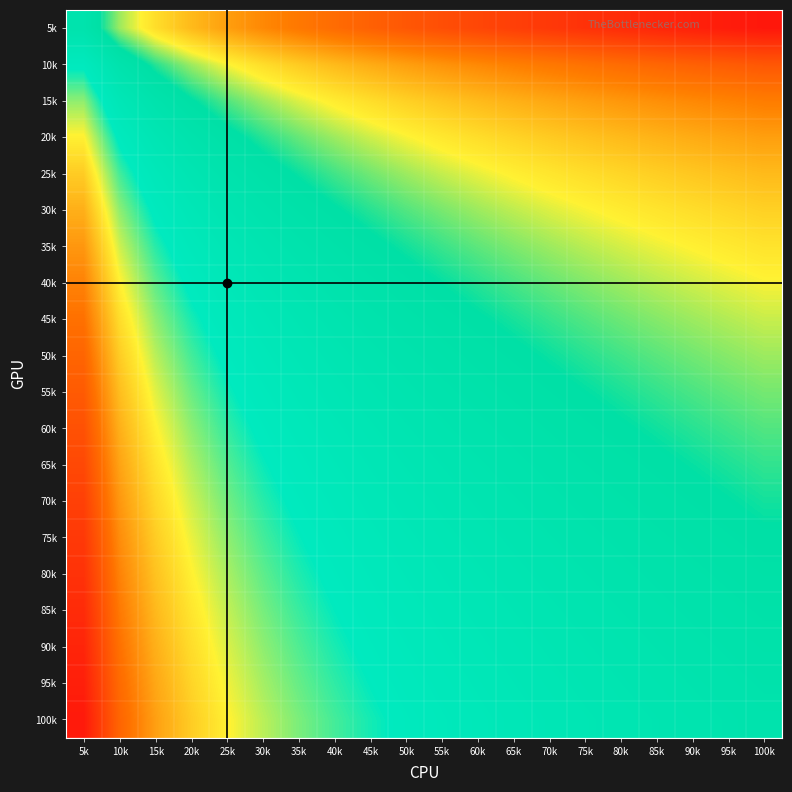

What is the spread (max minus min) of values at 15k?

0.5